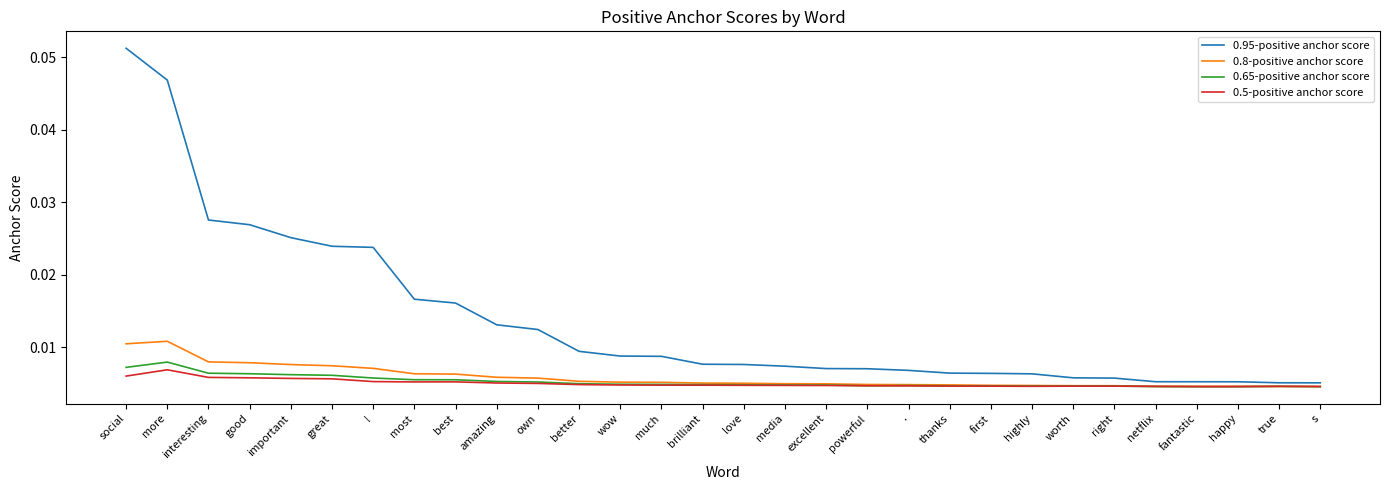

Which series has the widest spread of values?

0.95-positive anchor score